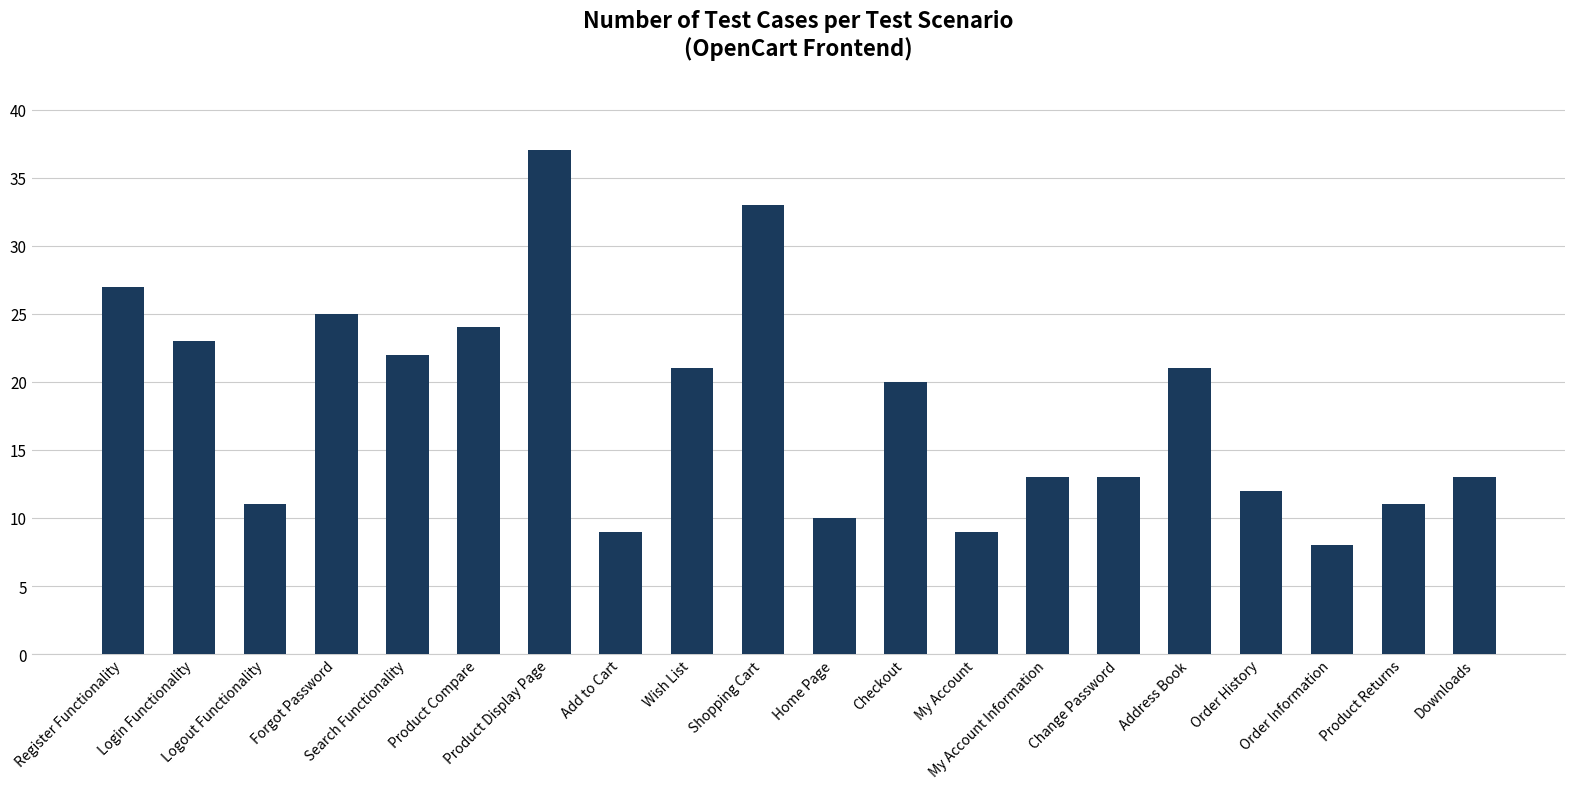

What is the greatest value displayed?

37